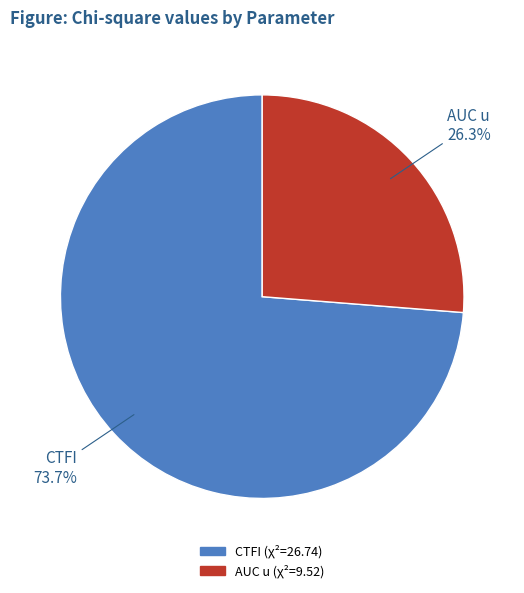

How many slices are in this pie chart?

2